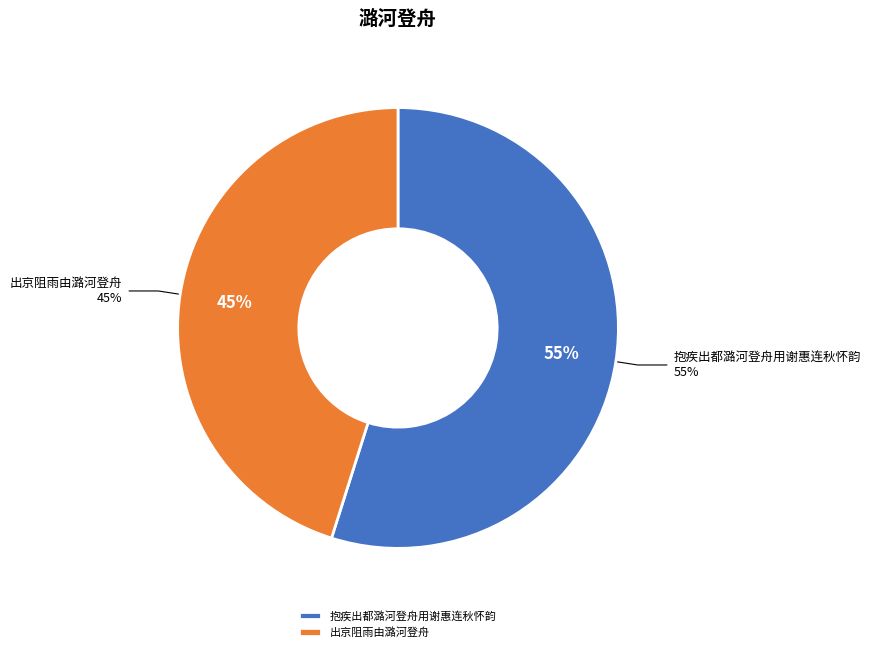

Rank the categories by value from lowest to highest.

出京阻雨由潞河登舟, 抱疾出都潞河登舟用谢惠连秋怀韵